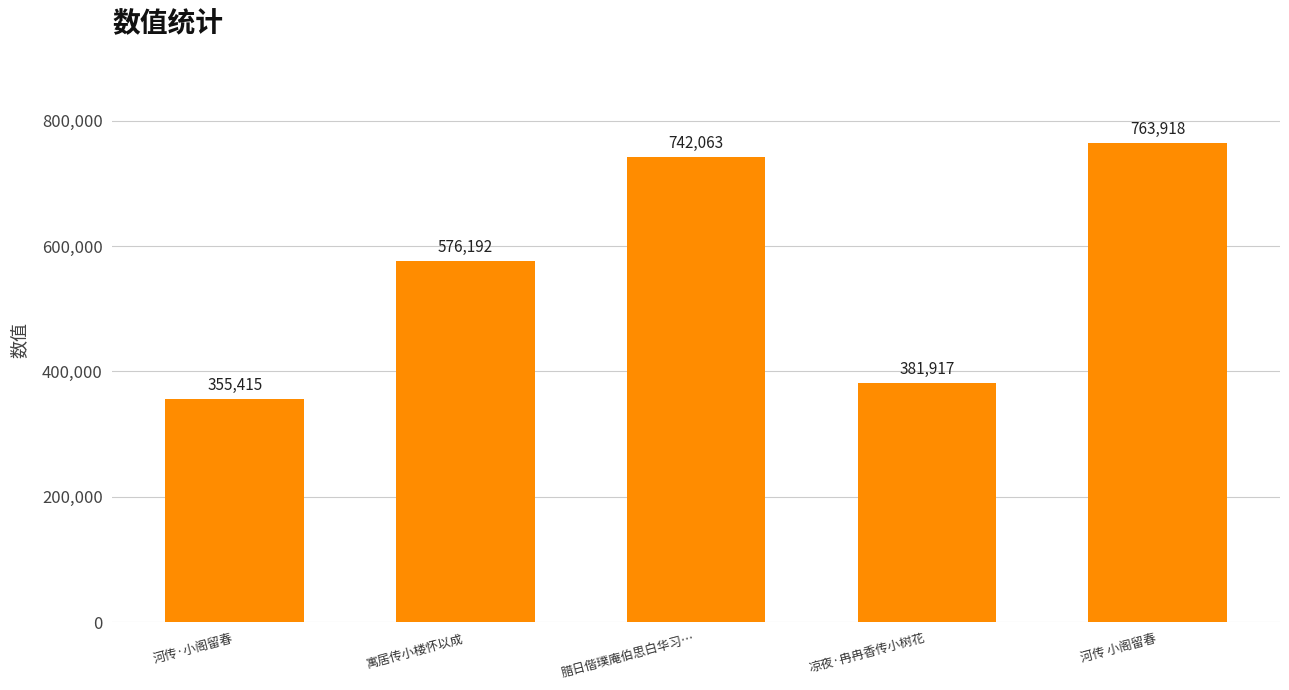

Between 寓居传小楼怀以成 and 河传·小阁留春, which is larger?

寓居传小楼怀以成